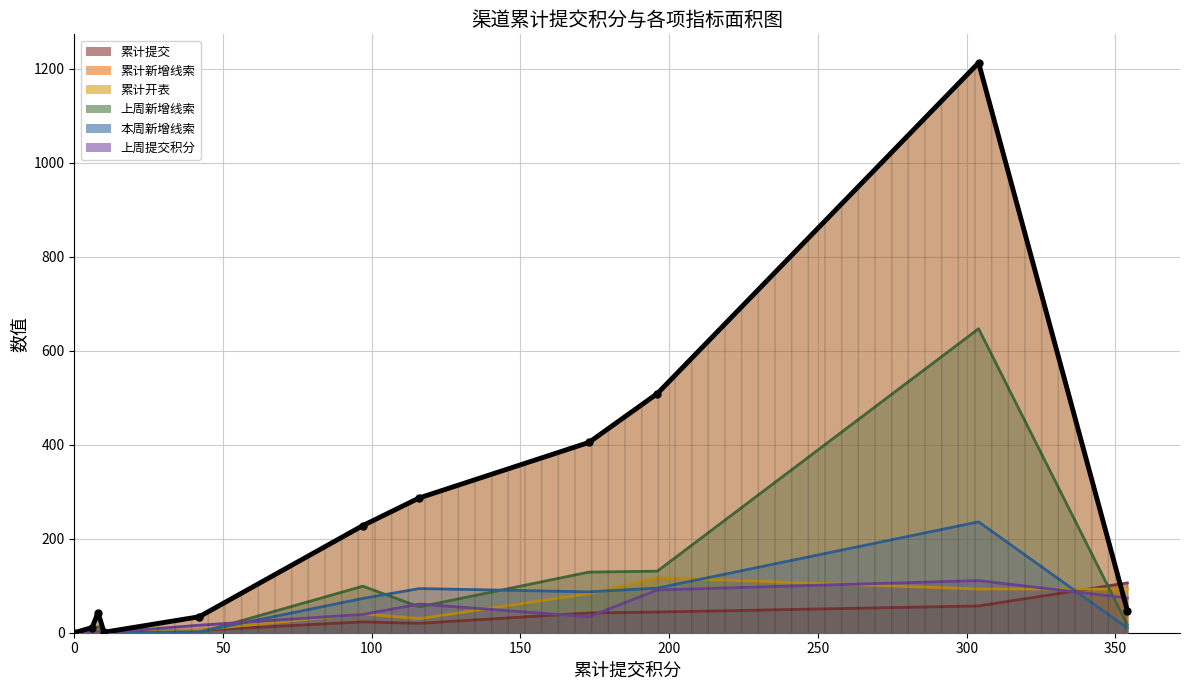

The value of 本周新增线索 at 远程志愿者 is 95. True or false?

False